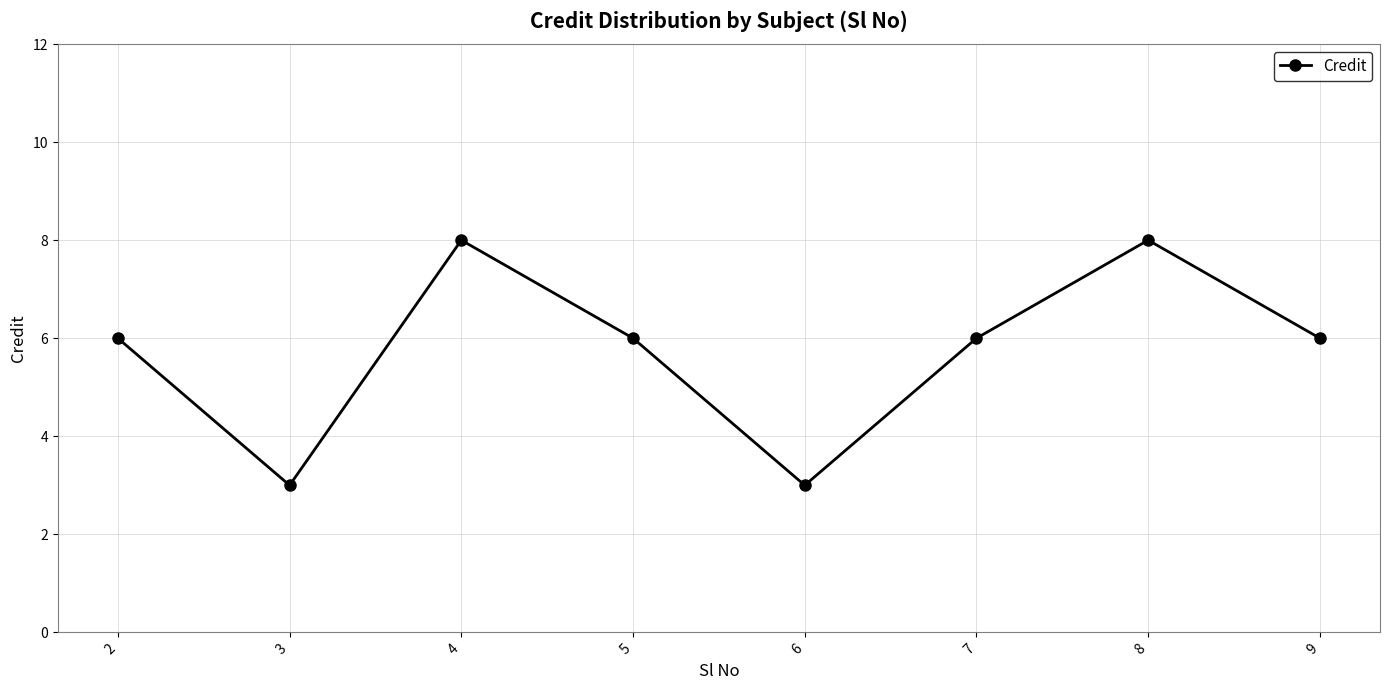

What is the smallest value displayed?

3